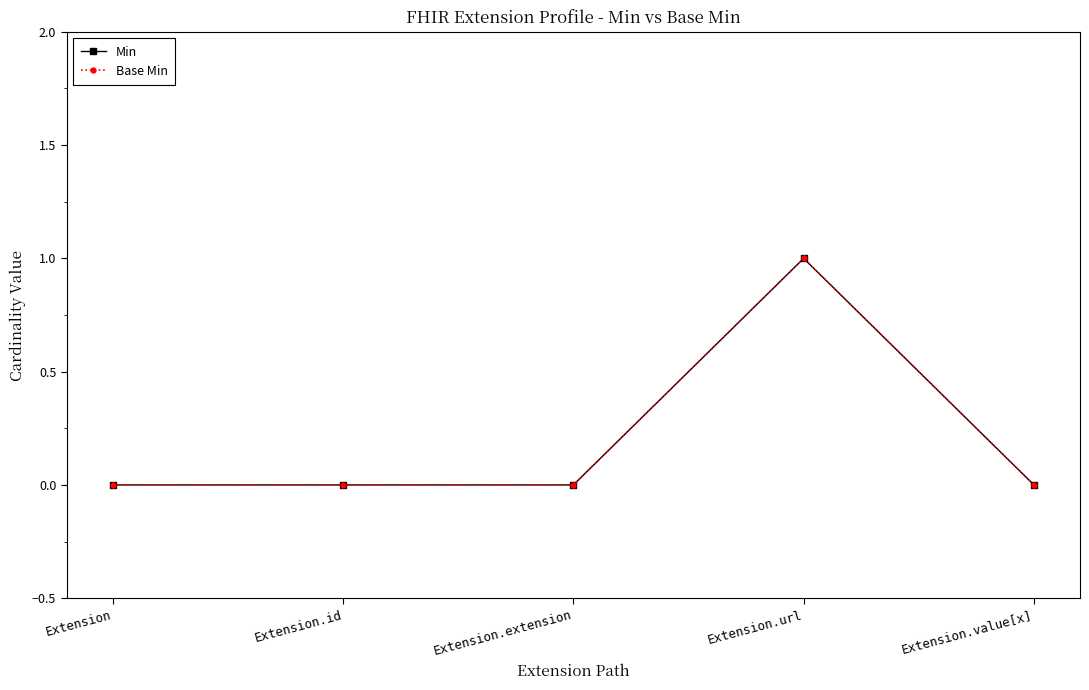

Is this an area chart (filled region under the line)?

No